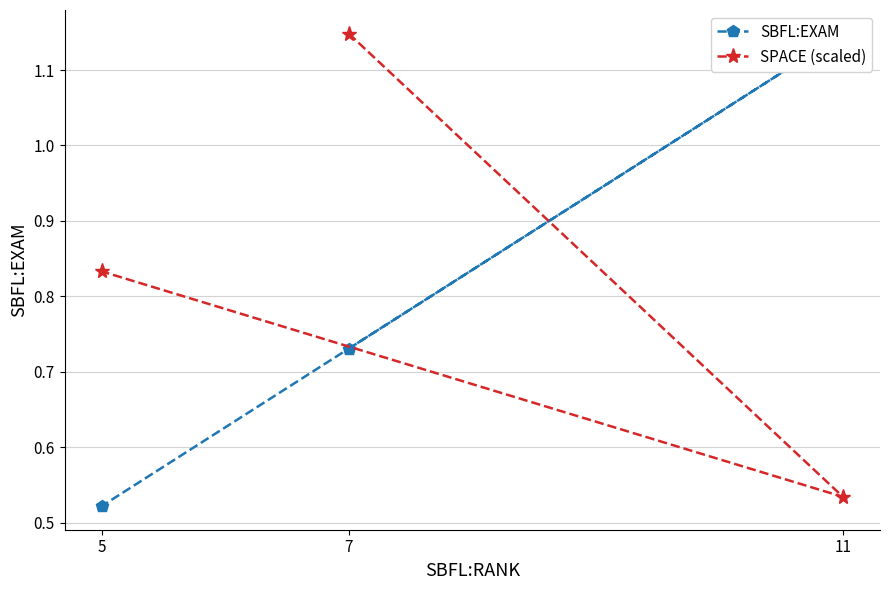

True or false: SPACE (scaled) has a value of 0.7 at 7.

False